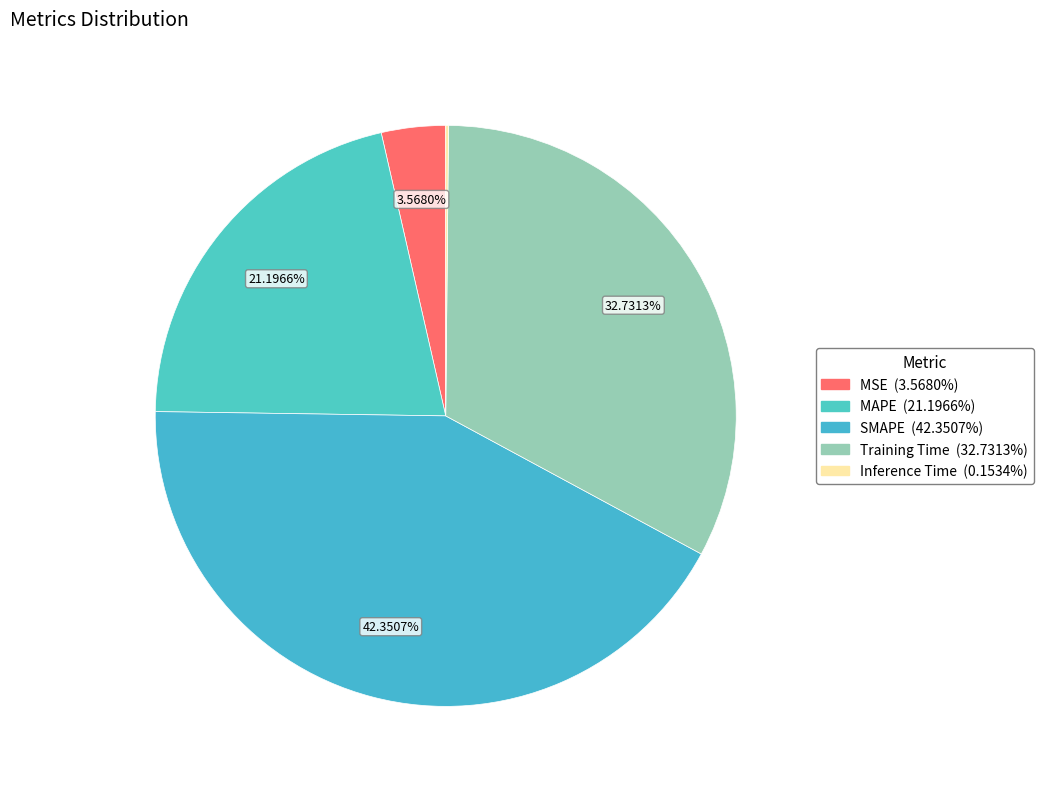

To the nearest percent, what is the combined percentage of MAPE and Inference Time?

21%